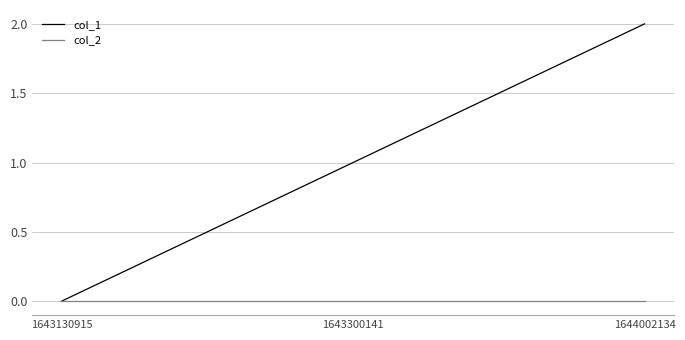

Reading right to left, transcribe all the data shown in this chart.

col_1: 1644002134=2	1643300141=1	1643130915=0
col_2: 1644002134=0	1643300141=0	1643130915=0